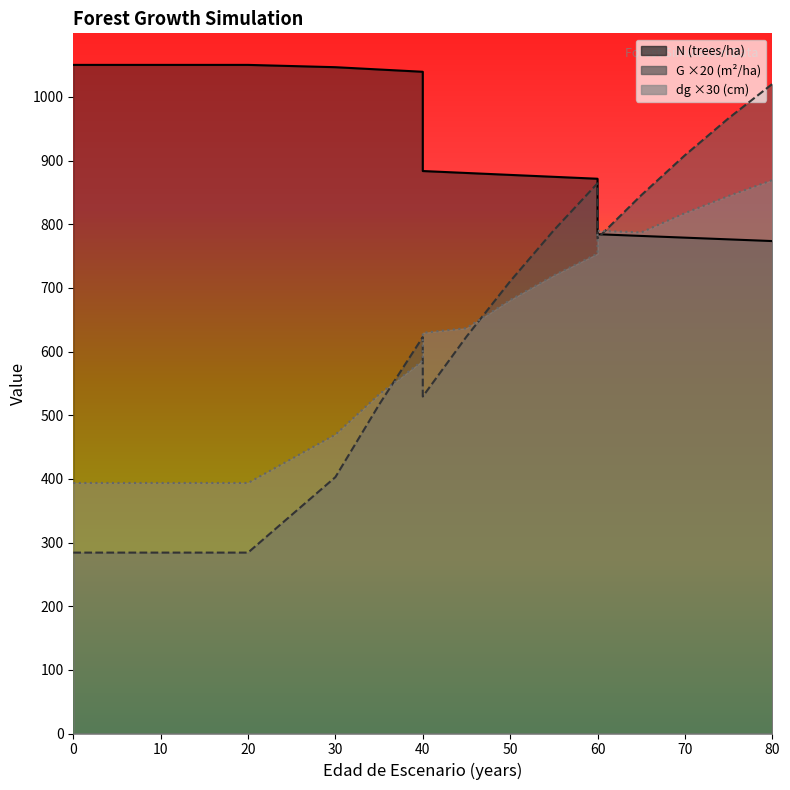

Reading left to right, what are all the values shown in this chart?

N: 0=1050.4	5=1050.4	10=1050.4	15=1050.4	20=1050.4	20=1050.4	30=1046.8	35=1043.2	40=1039.6	40=883.7	45=880.6	50=877.6	55=874.6	60=871.5	60=784.4	65=781.7	70=779.0	75=776.3	80=773.6
G: 0=284.2	5=284.2	10=284.2	15=284.2	20=284.2	20=284.2	30=402.8	35=516.6	40=622.8	40=529.4	45=623.4	50=710.4	55=790.6	60=864.4	60=778.0	65=845.6	70=908.4	75=966.6	80=1020.4
dg: 0=393.6	5=393.6	10=393.6	15=393.6	20=393.6	20=393.6	30=469.5	35=532.8	40=585.9	40=629.4	45=636.9	50=681.0	55=719.7	60=753.9	60=789.9	65=787.2	70=817.5	75=844.5	80=869.4